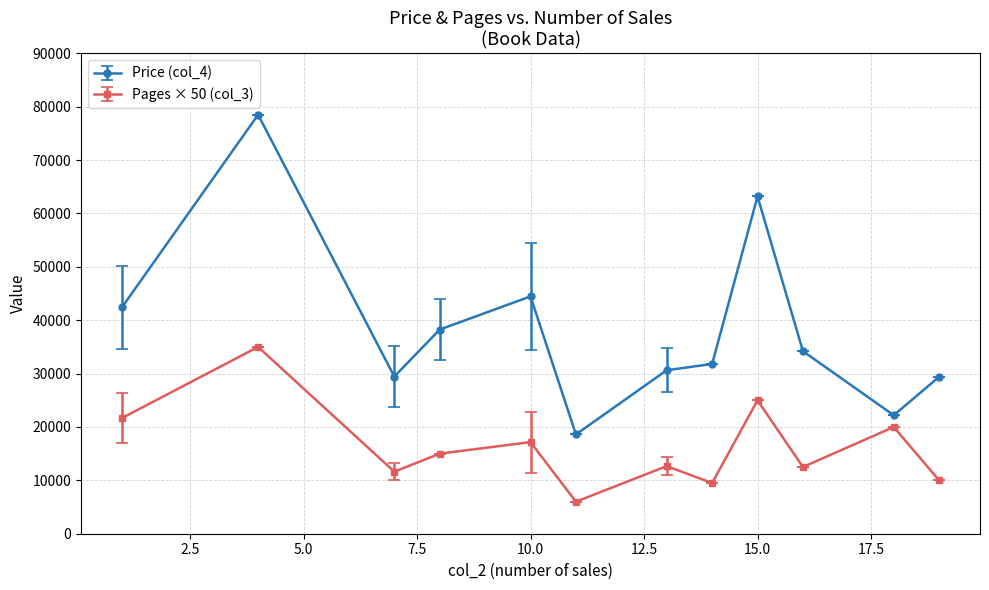

List the series in order of their overall mean, highest first.

Price (col_4), Pages × 50 (col_3)